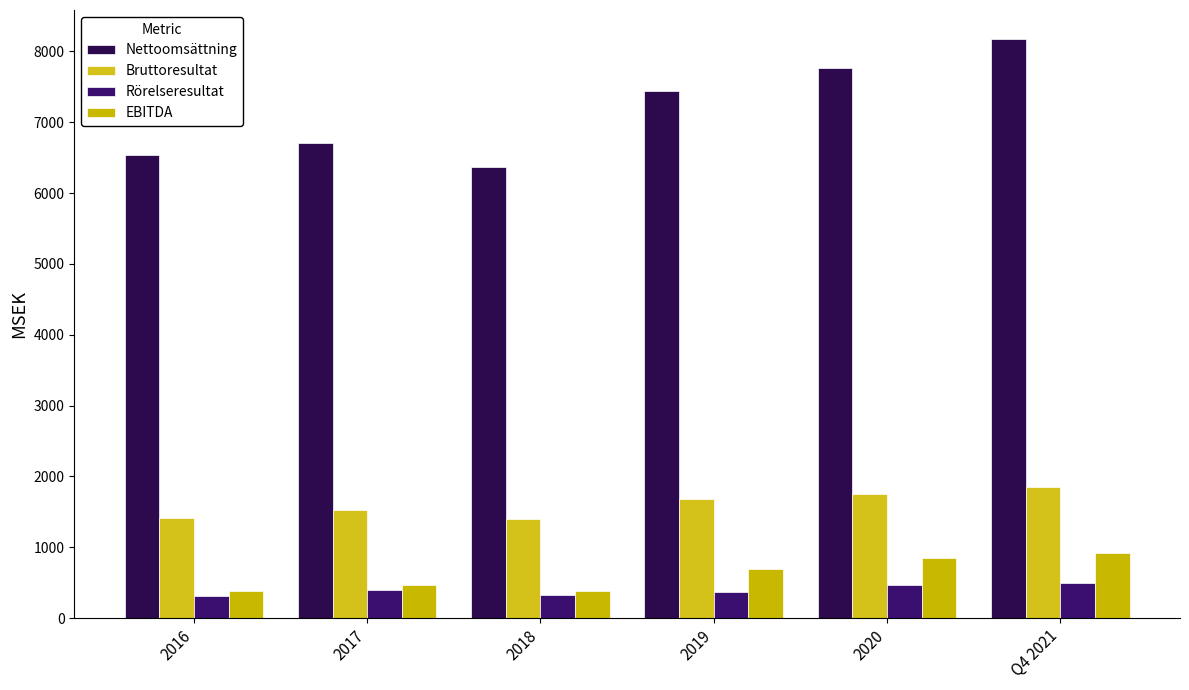

How many data points in Rörelseresultat are less than 391?

3